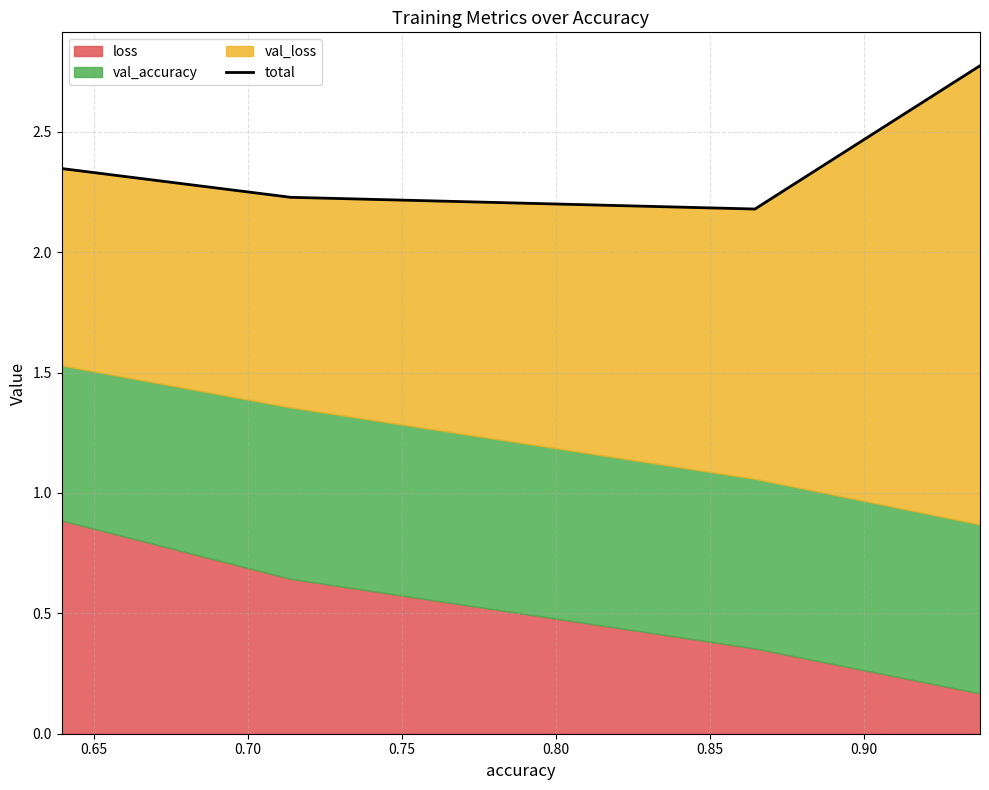

What is the value of the 2nd point from the left?

2.2